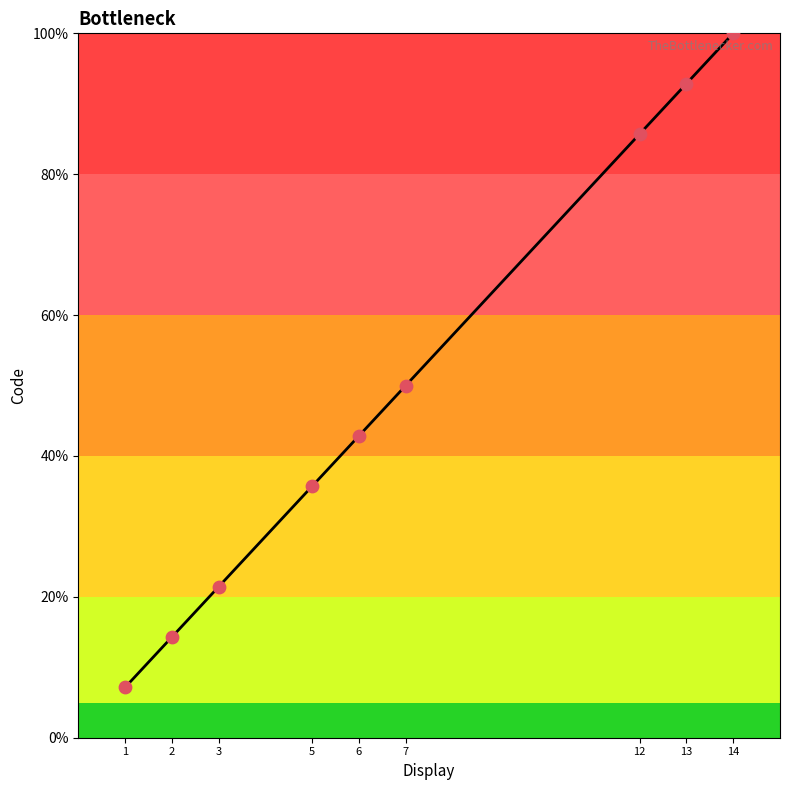

What is the greatest value displayed?

100.0